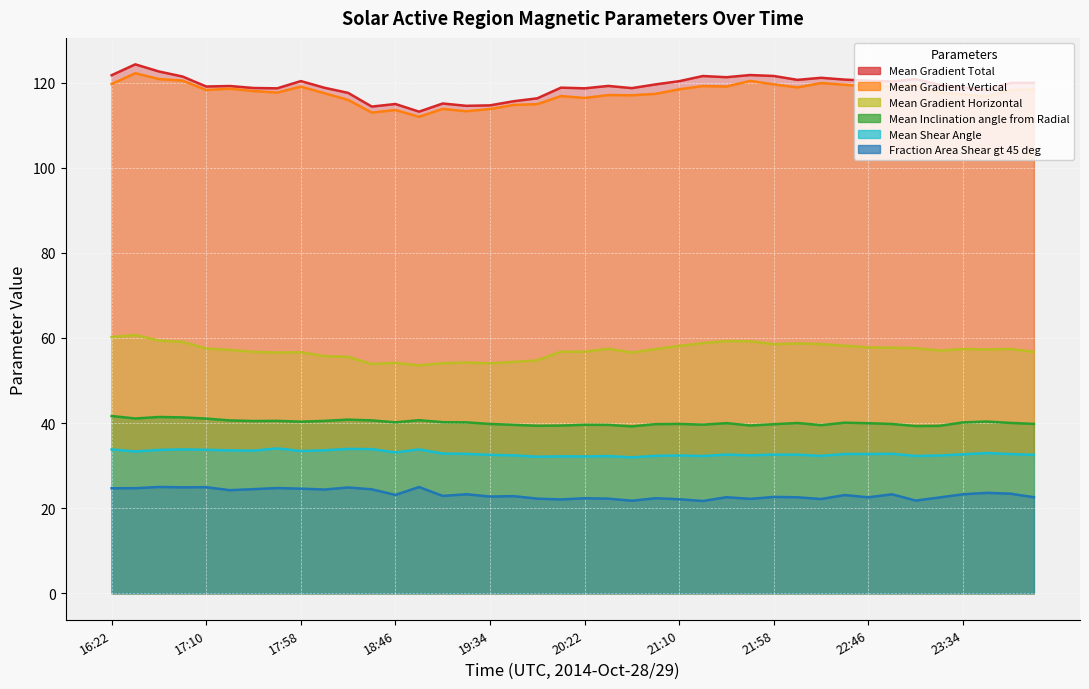

Which series has the largest total across all categories?

Mean Gradient Total